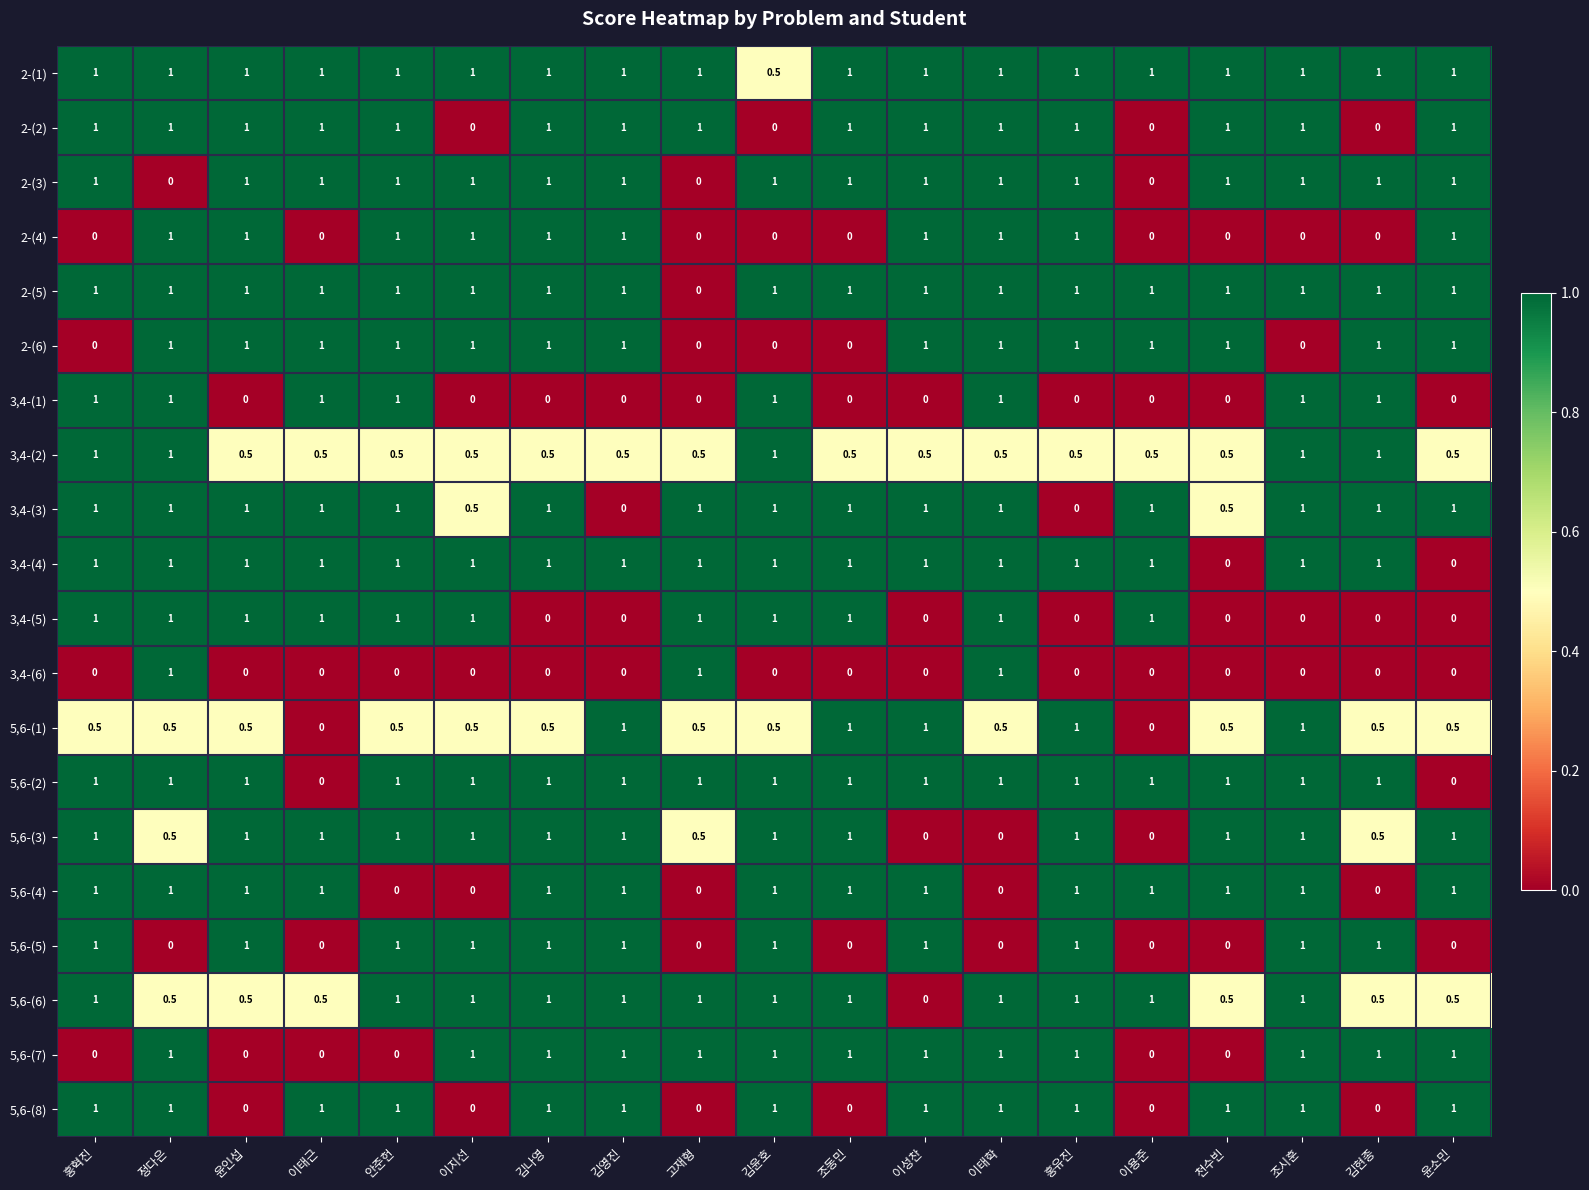

Count the number of data series in this chart.

20